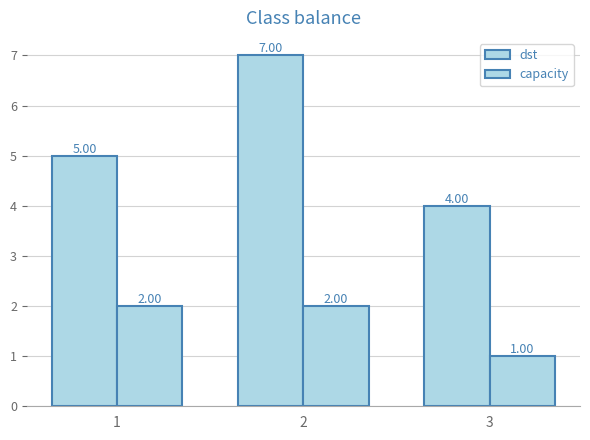

How many bars are there in each group?

2